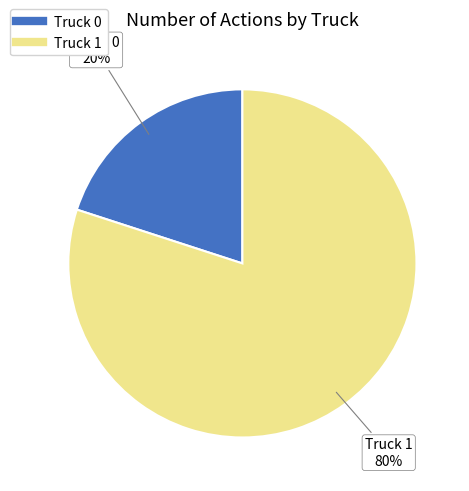

Is there any slice that represents more than half of the pie?

Yes